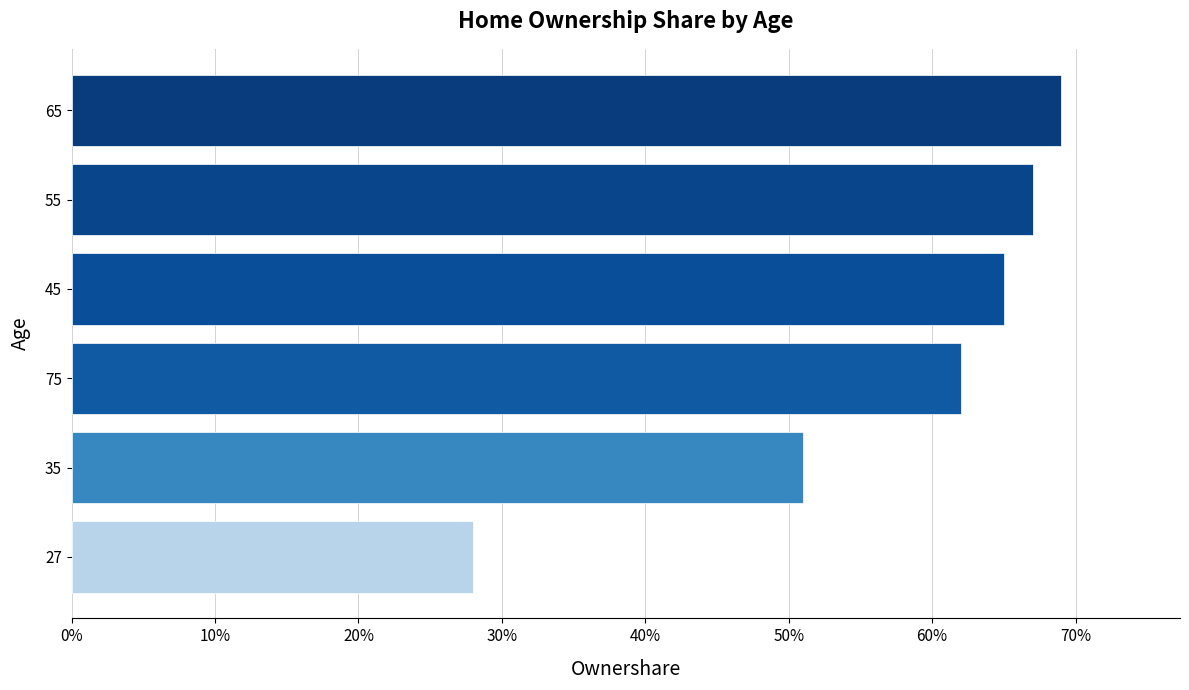

Does the chart contain any negative values?

No